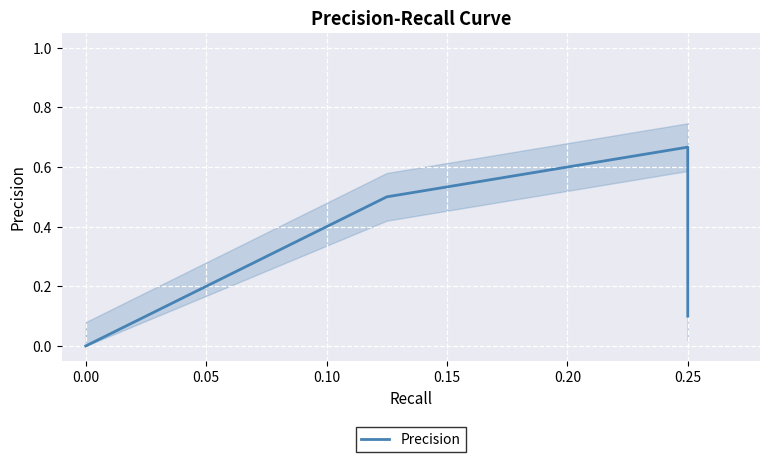

What is the label of the 16th point from the left?

0.25